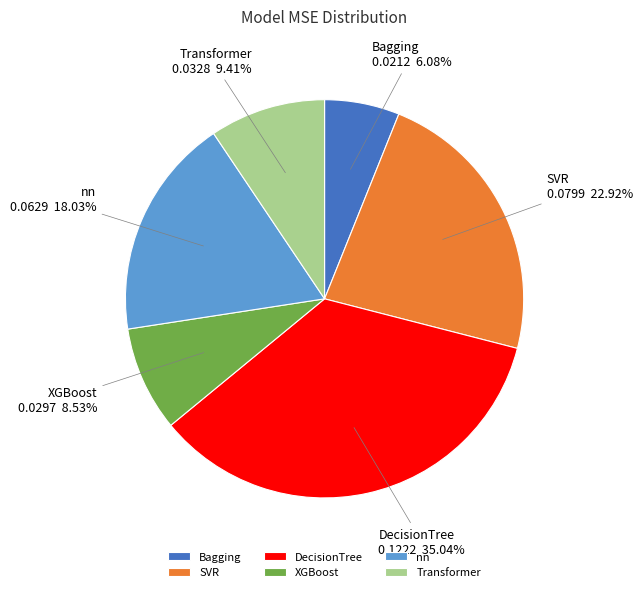

Count the number of slices in the pie.

6